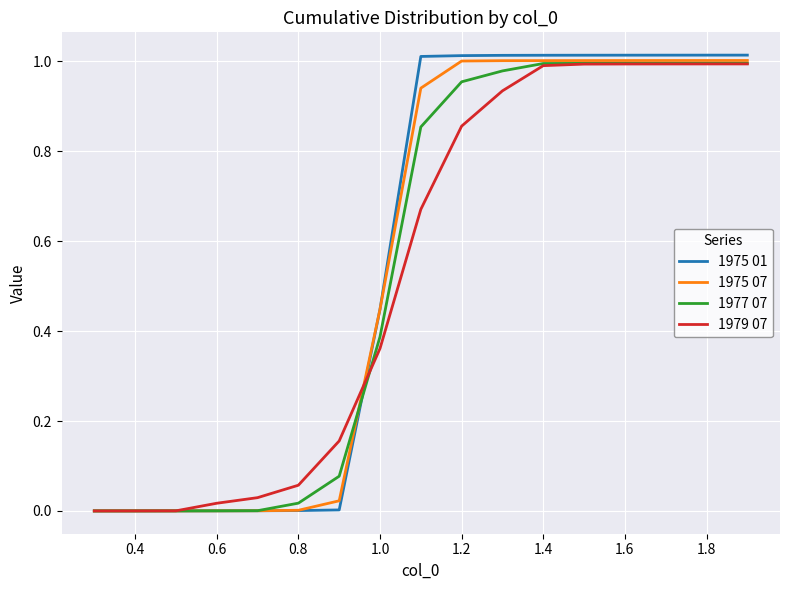

How many lines are shown in the chart?

4